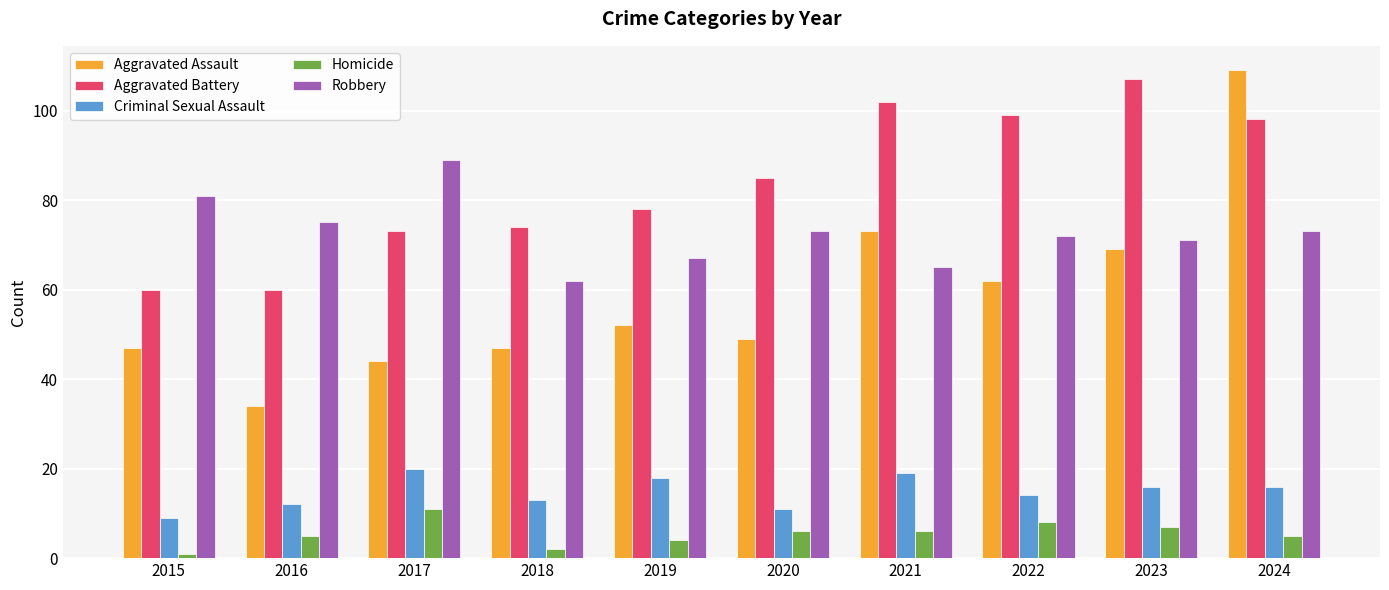

What is the sum of the Criminal Sexual Assault values at 2020 and 2017?

31